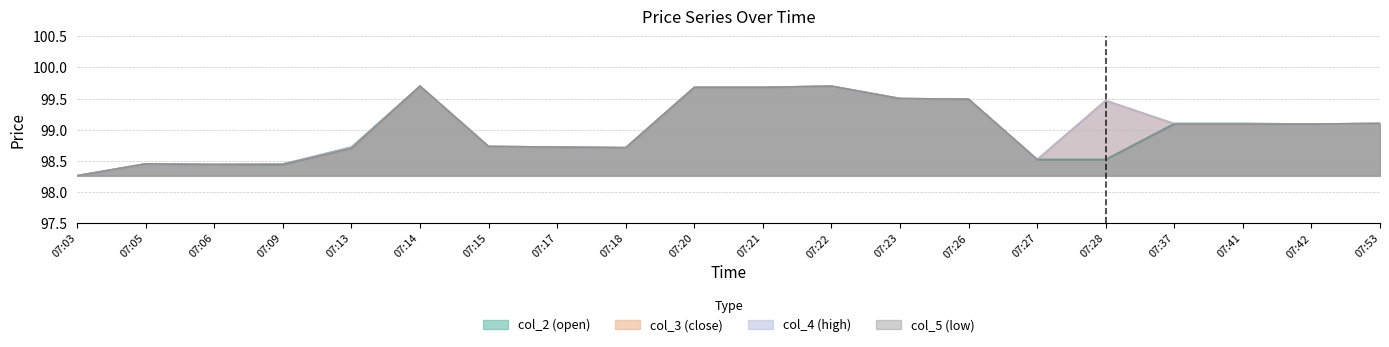

What is the smallest value displayed?

98.3